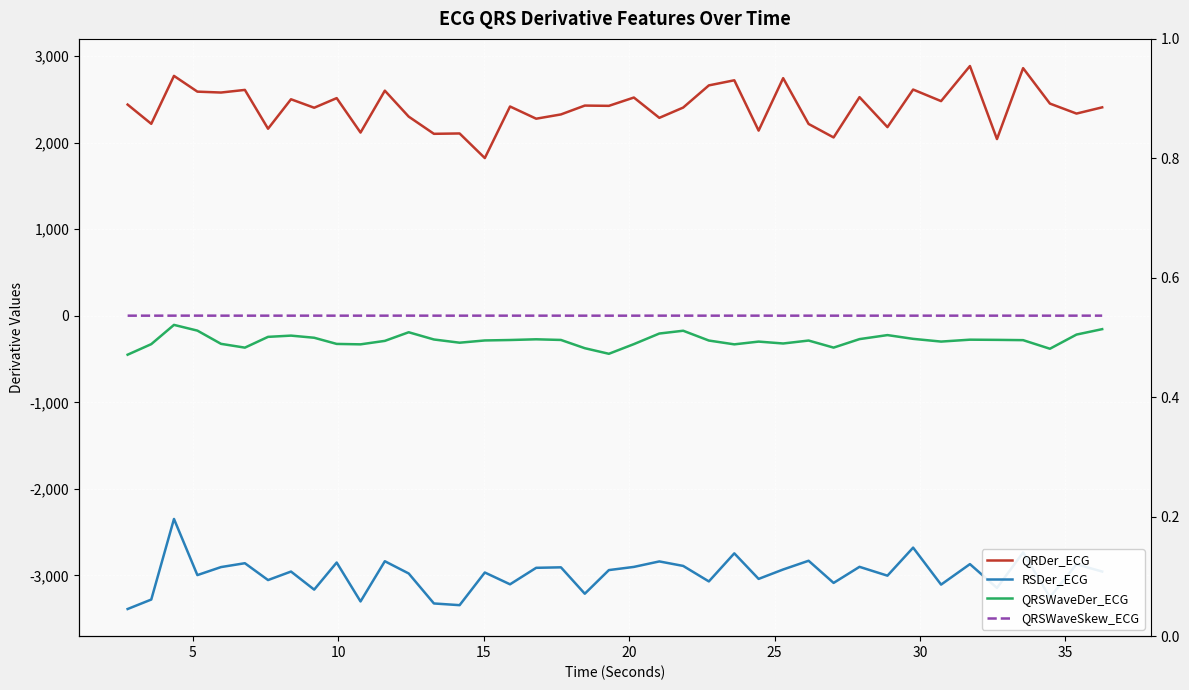

Is this an area chart (filled region under the line)?

No